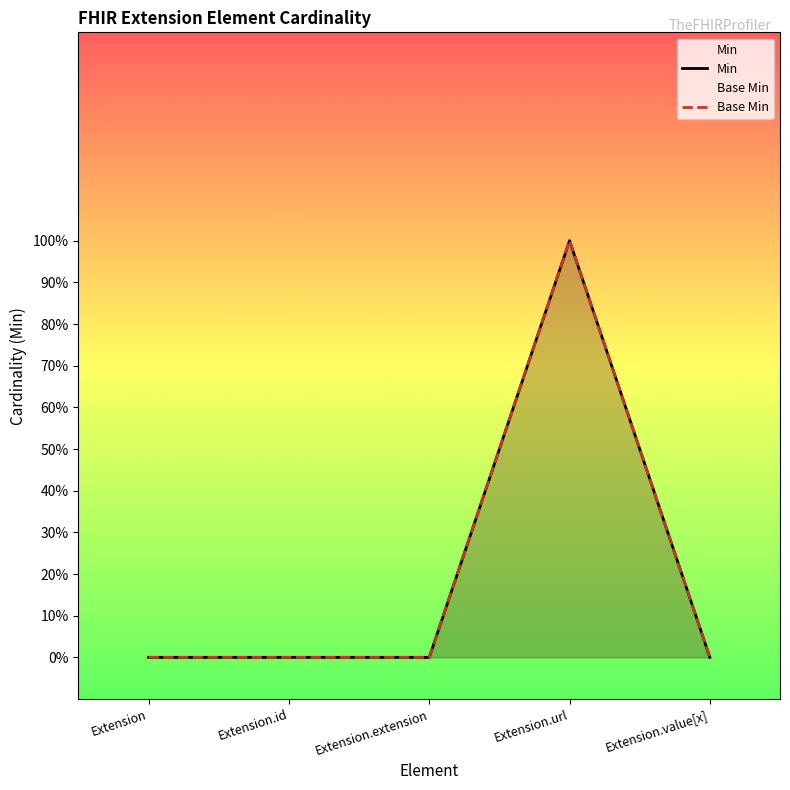

Reading right to left, what are all the values shown in this chart?

Min: 0	1	0	0	0
Base Min: 0	1	0	0	0